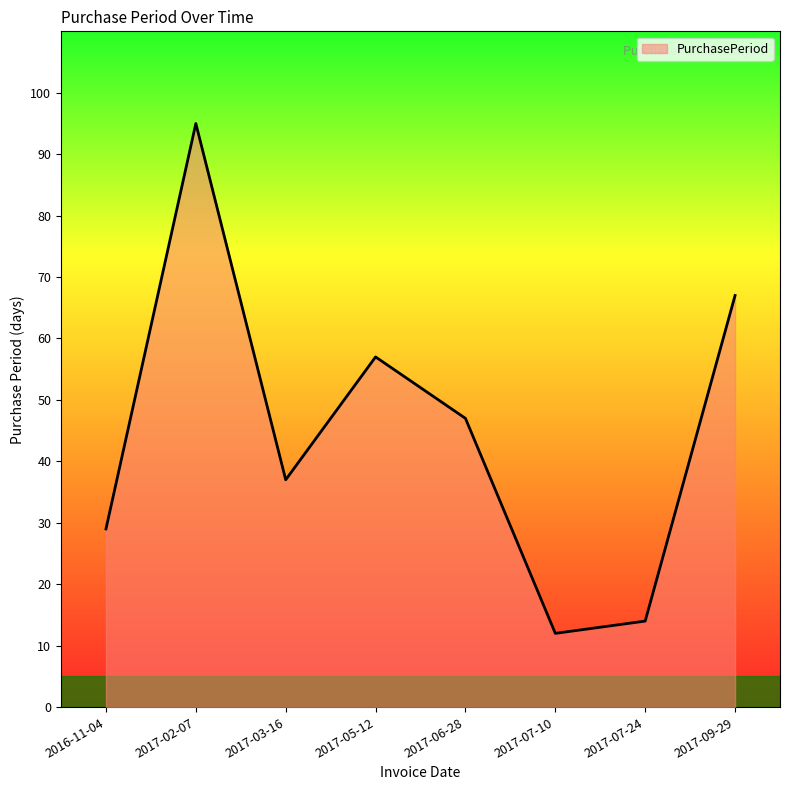

What is the difference between the maximum and minimum values?

83